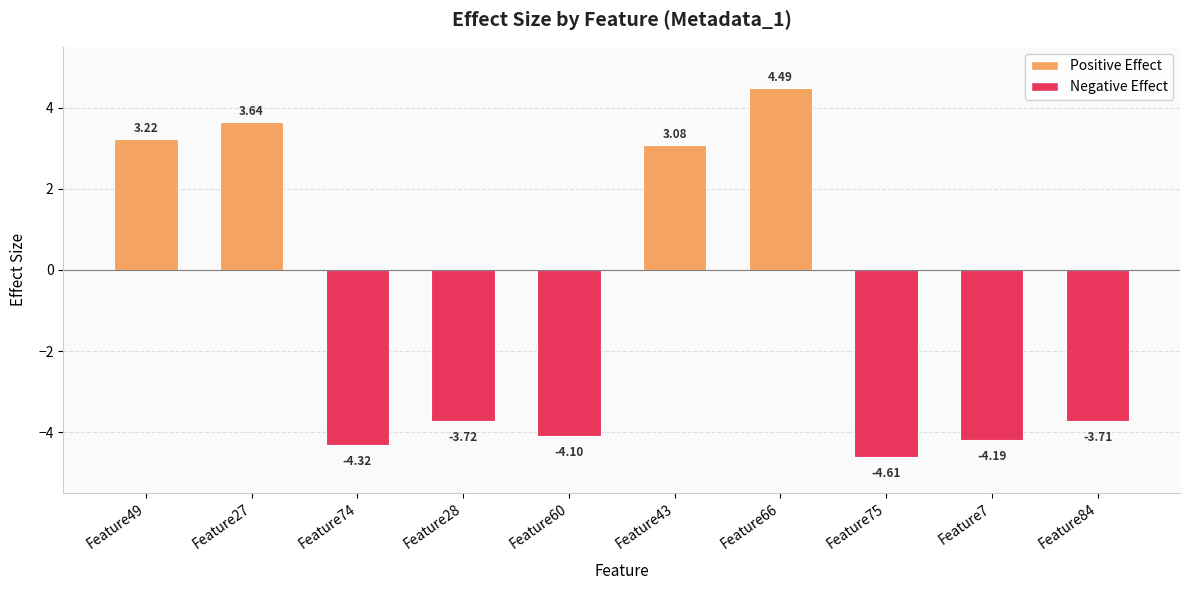

List the labels in order of value, smallest first.

Feature75, Feature74, Feature7, Feature60, Feature28, Feature84, Feature43, Feature49, Feature27, Feature66